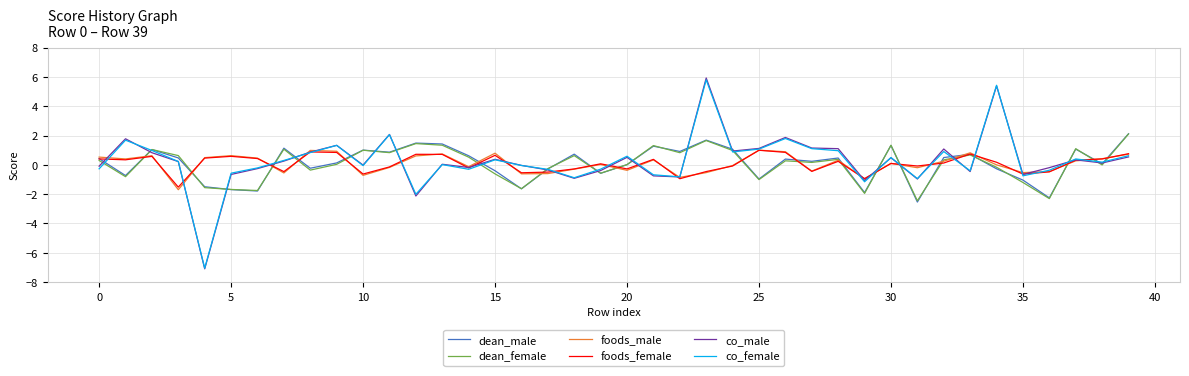

What are all the series names shown in the legend?

dean_male, dean_female, foods_male, foods_female, co_male, co_female